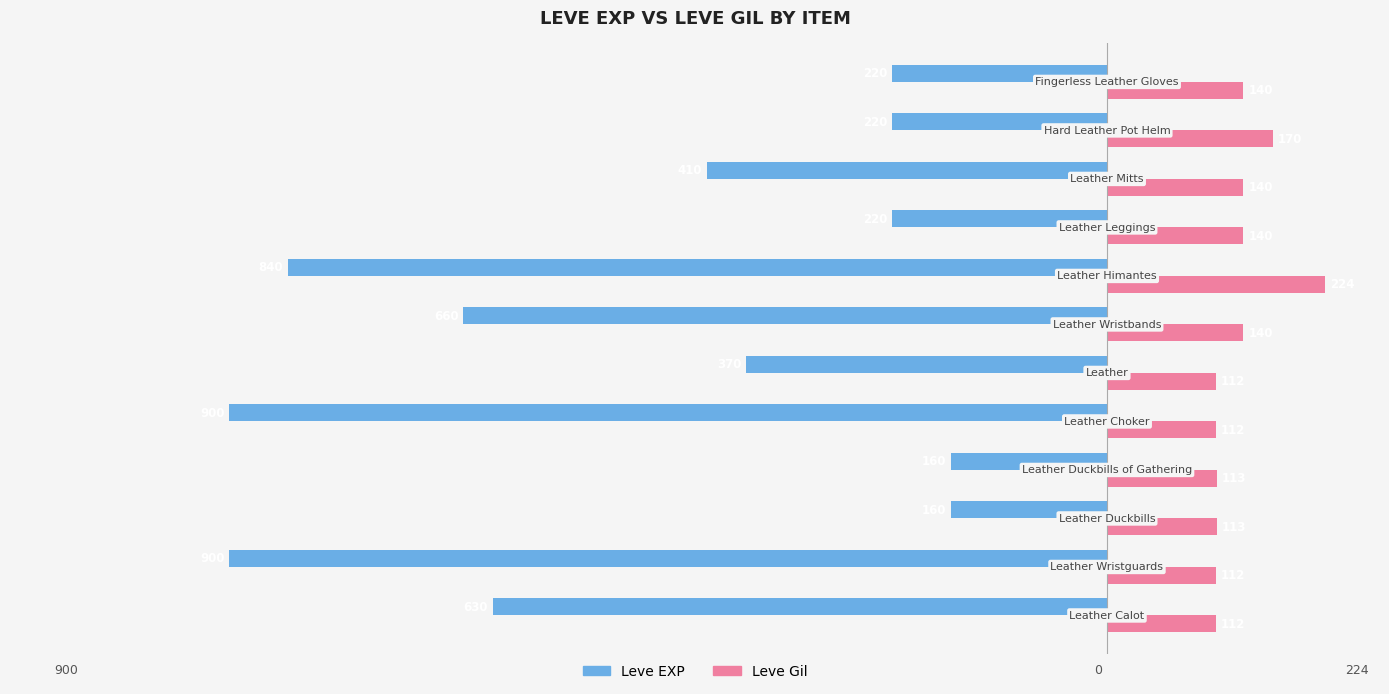

What is the difference between the maximum and second lowest values in the Leve Gil series?

112